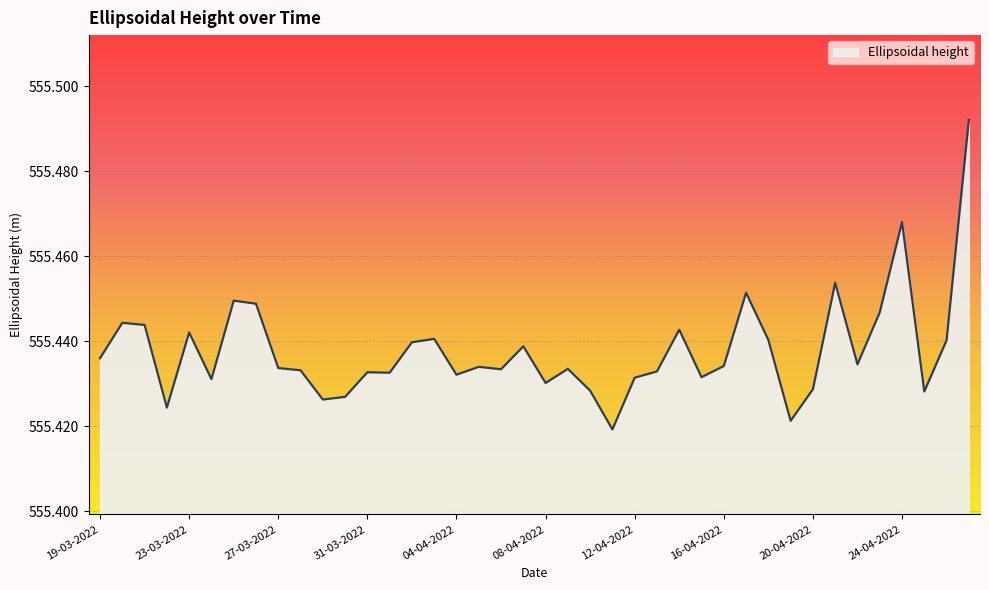

Where is the data nearest to the value 555?

11-04-2022